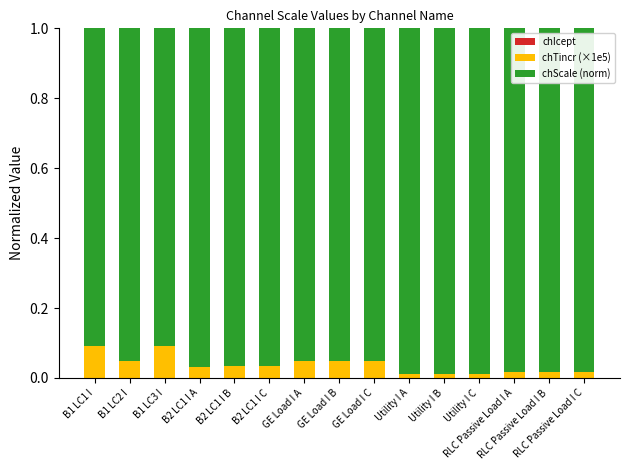

How many distinct data groups are displayed?

2